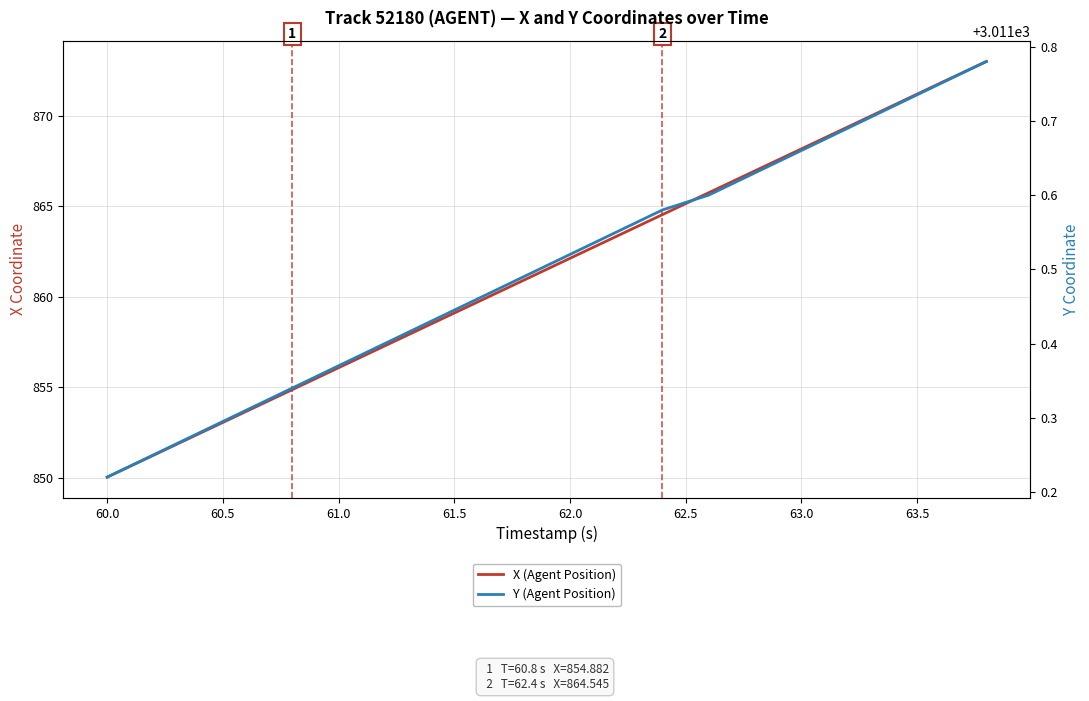

Is this an area chart (filled region under the line)?

No